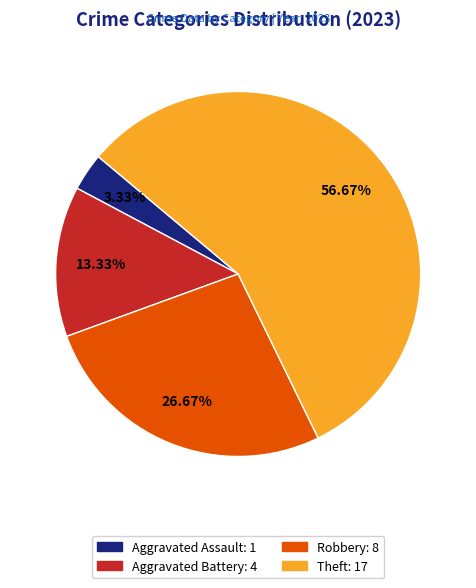

Is there any slice that represents more than half of the pie?

Yes